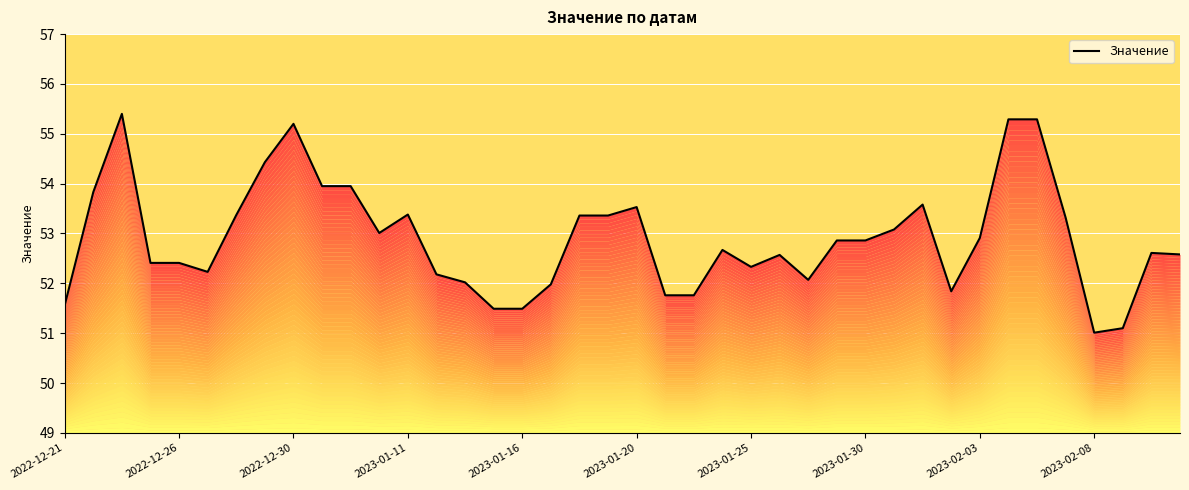

Which has a higher value, 29 or 12?

12